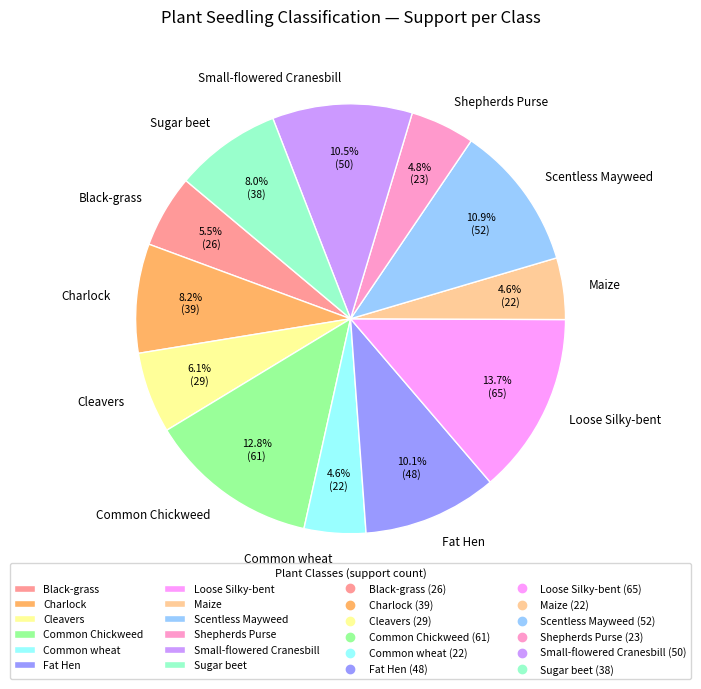

Is Loose Silky-bent the majority of the pie?

No